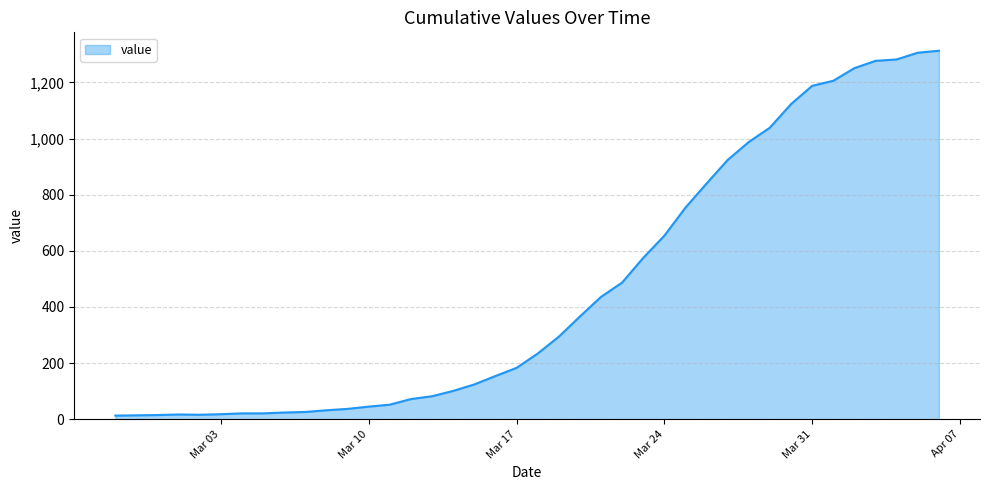

What is the maximum value shown in the chart?

1313